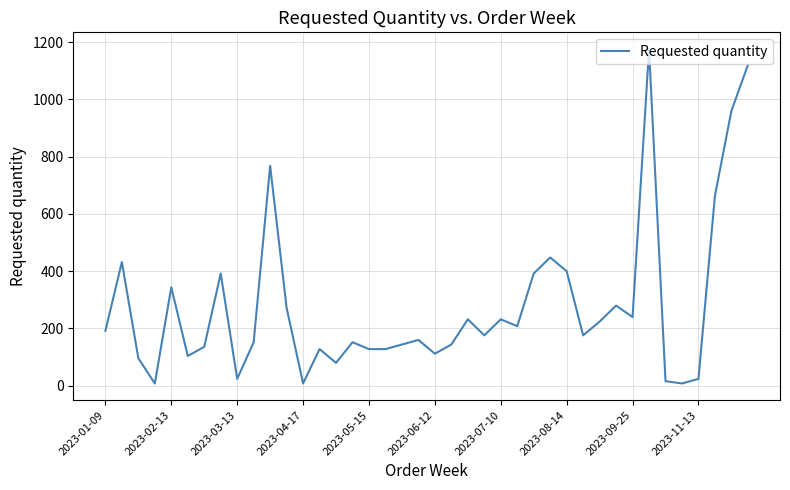

How many series are shown in this chart?

1